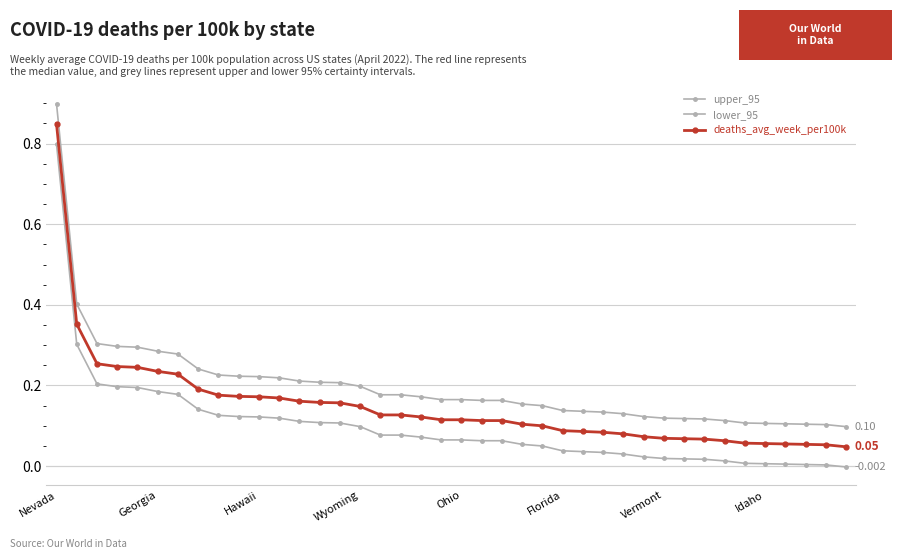

Which series has the widest spread of values?

upper_95